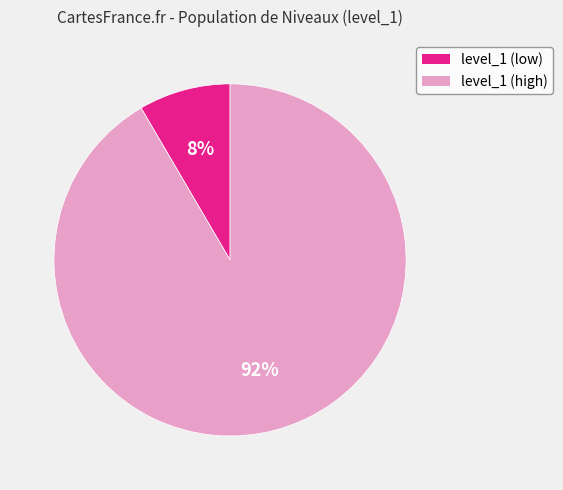

True or false: level_1 (high) accounts for 92% of the total.

True